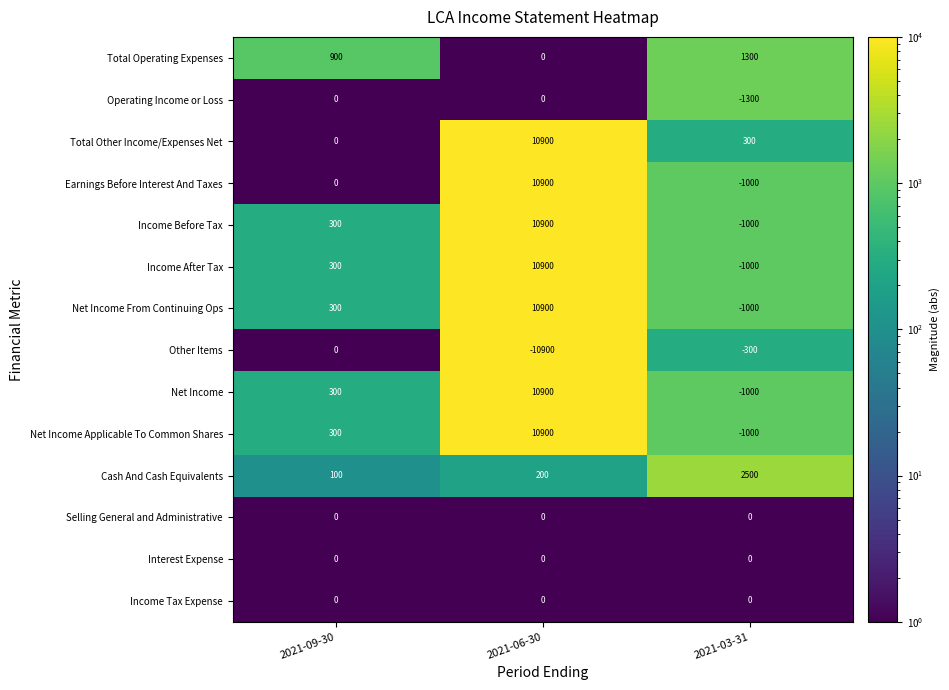

What is the spread (max minus min) of values at 2021-09-30?

900